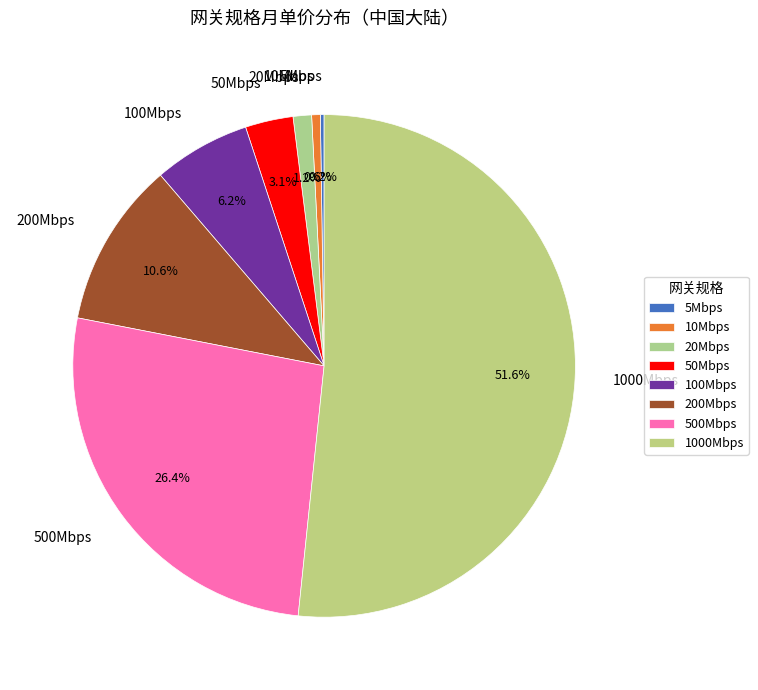

What is the largest slice in the pie chart?

1000Mbps